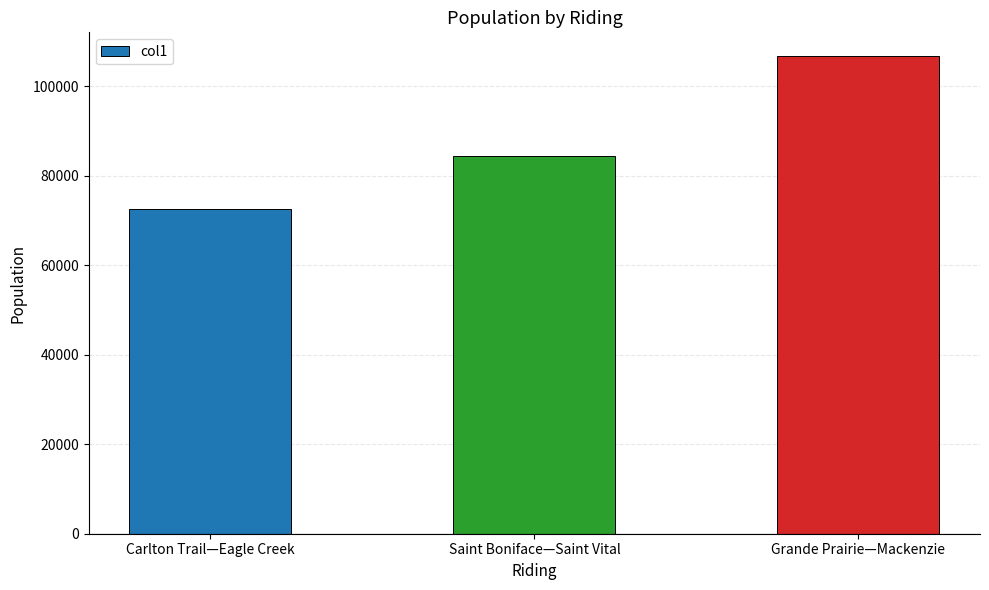

Reading left to right, transcribe all the data shown in this chart.

Carlton Trail—Eagle Creek=72607	Saint Boniface—Saint Vital=84353	Grande Prairie—Mackenzie=106738